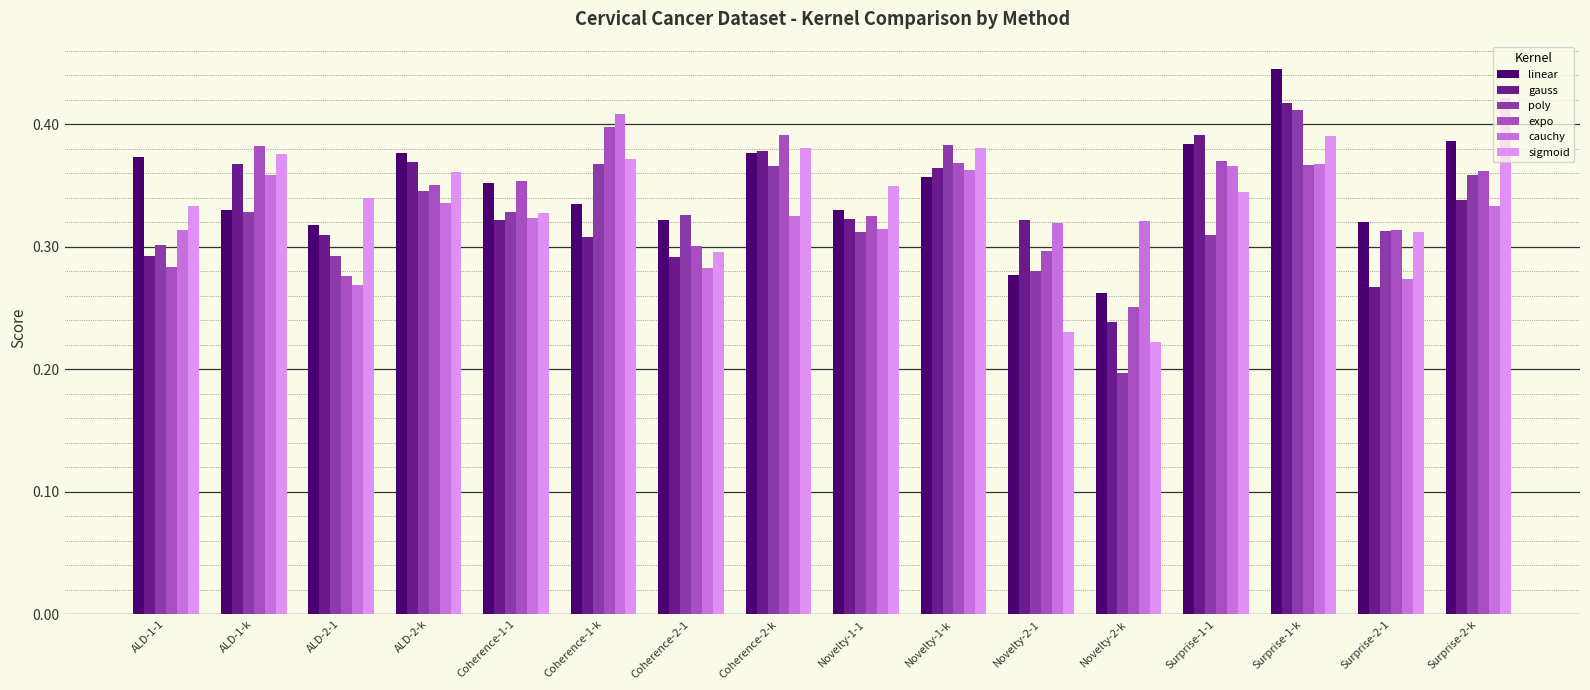

Is it true that gauss equals 0.1 at Coherence-1-1?

False